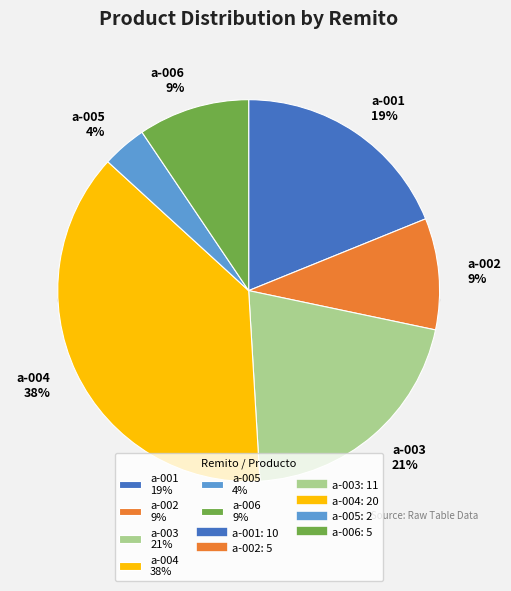

How many segments does this pie chart have?

6